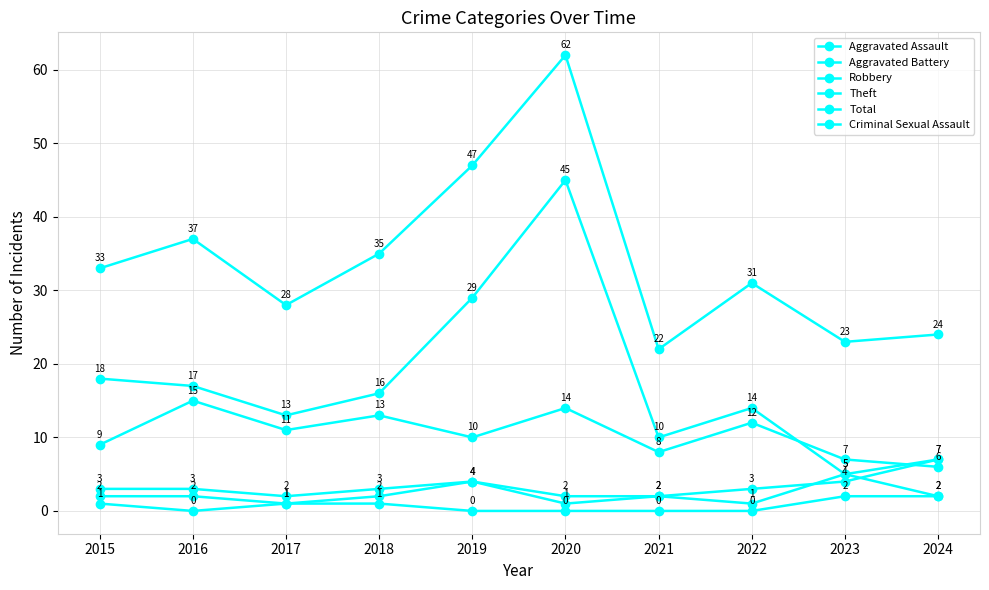

Which has a higher value, 2019 or 2022?

2019